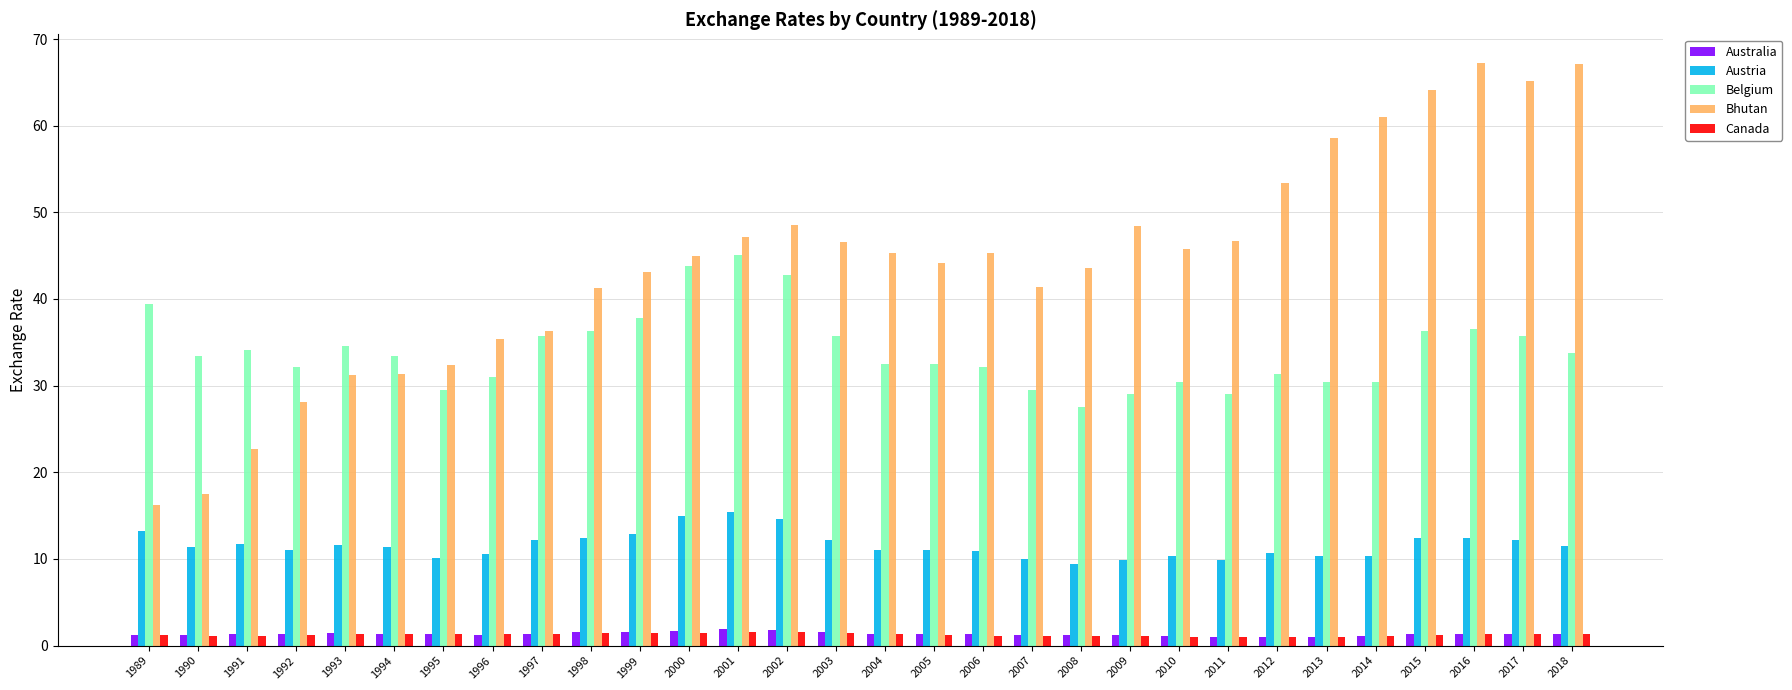

Is the value of Austria at 2001 greater than the value of Belgium at 1997?

No